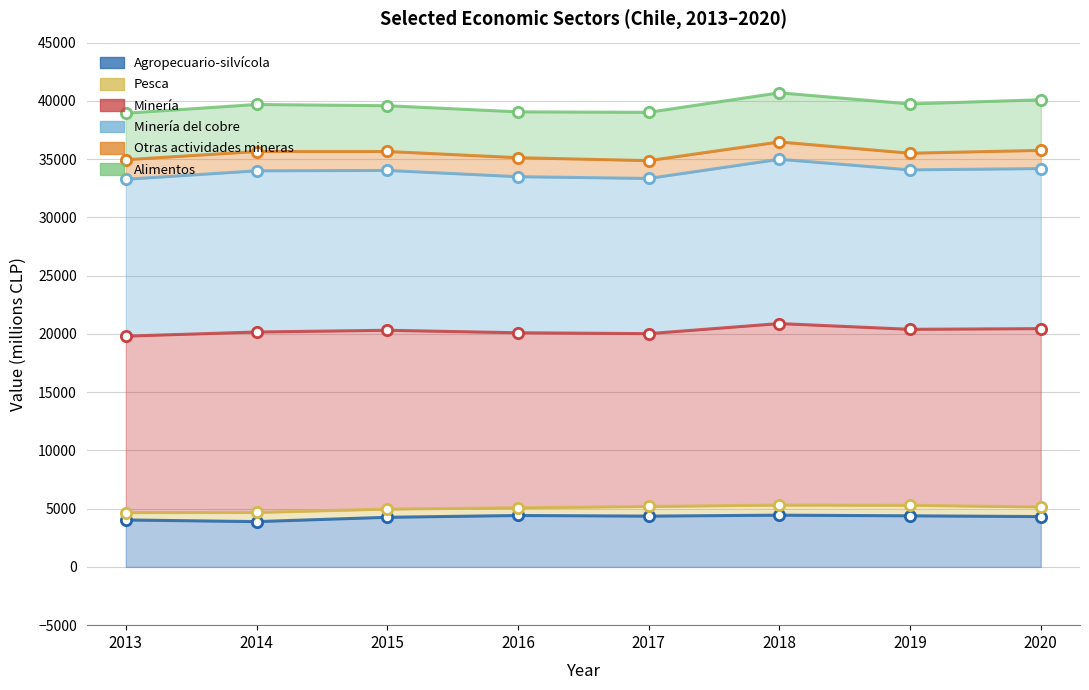

At how many categories does at least one series exceed 38074?

8